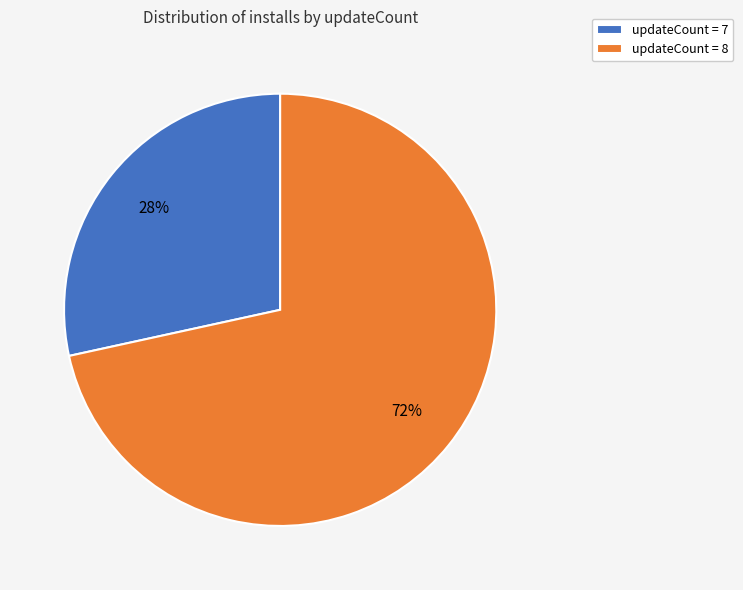

To the nearest percent, what portion does updateCount = 8 represent?

72%